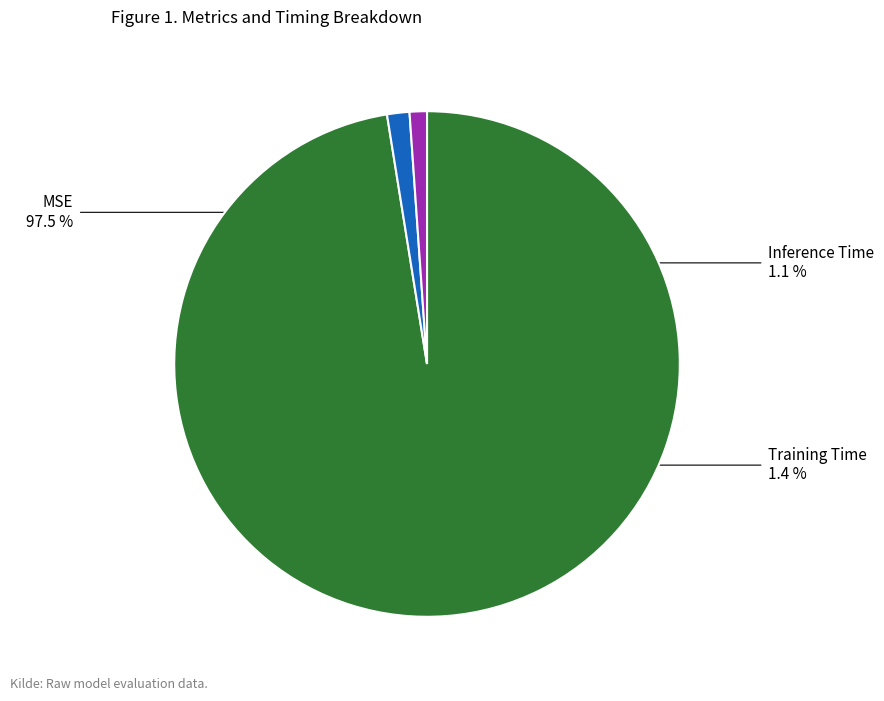

Which has a higher value, Inference Time or MSE?

MSE